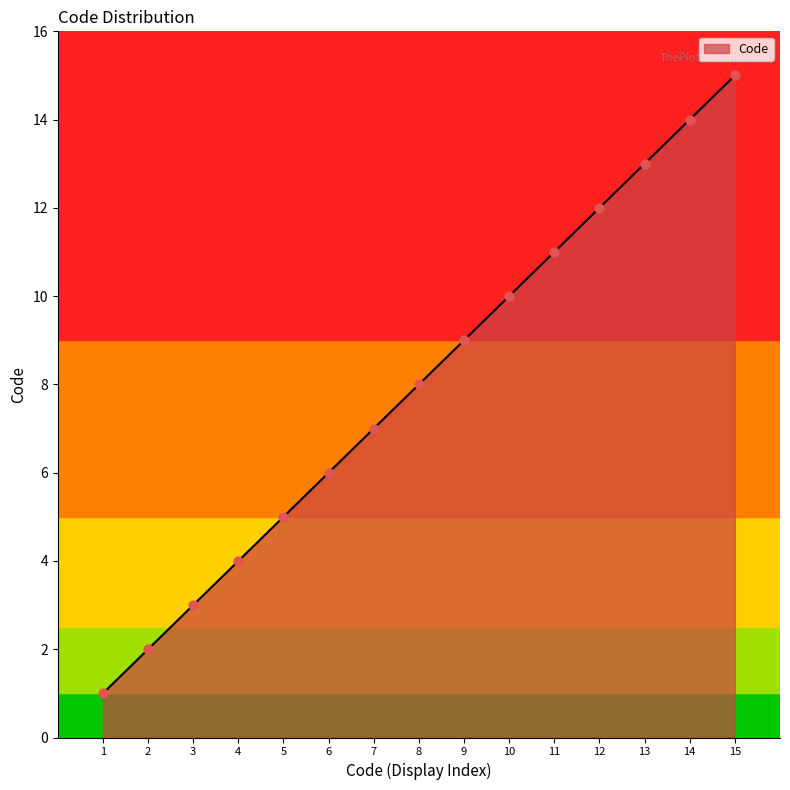

What is the change in value from 2 to 5?

+3